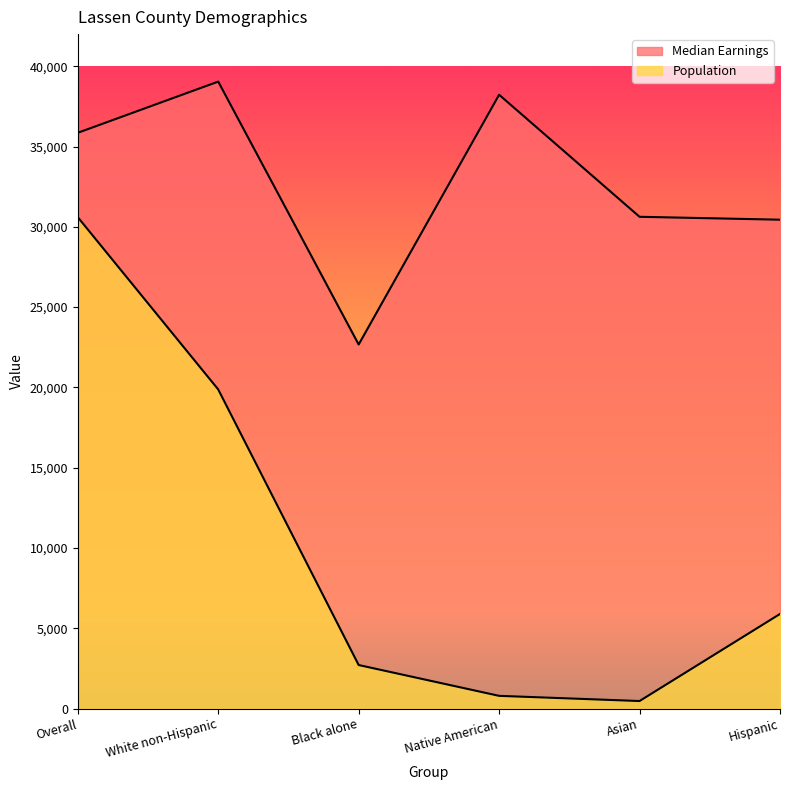

What is the value of the Median Earnings point at the 1st from the left?

35855